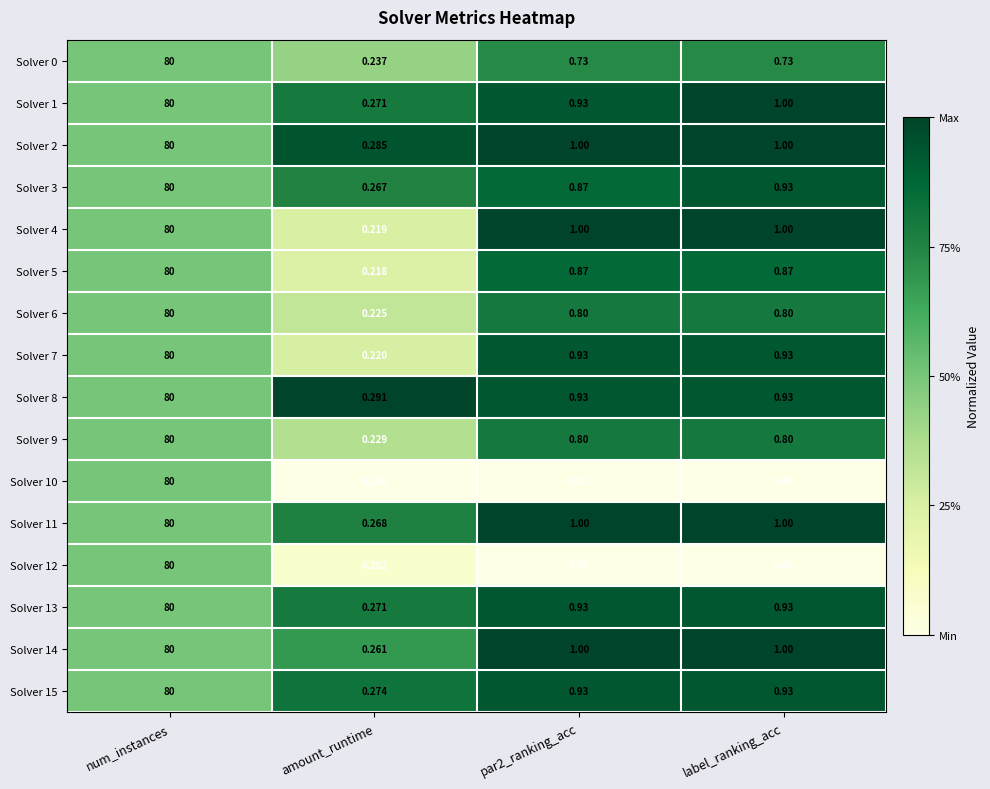

Where is Solver 10 nearest to the value 40?

amount_runtime